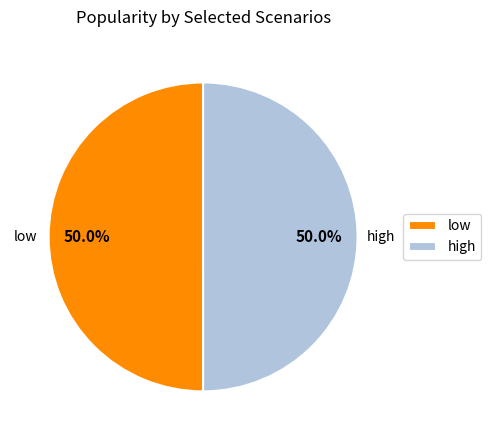

True or false: low accounts for 50% of the total.

True